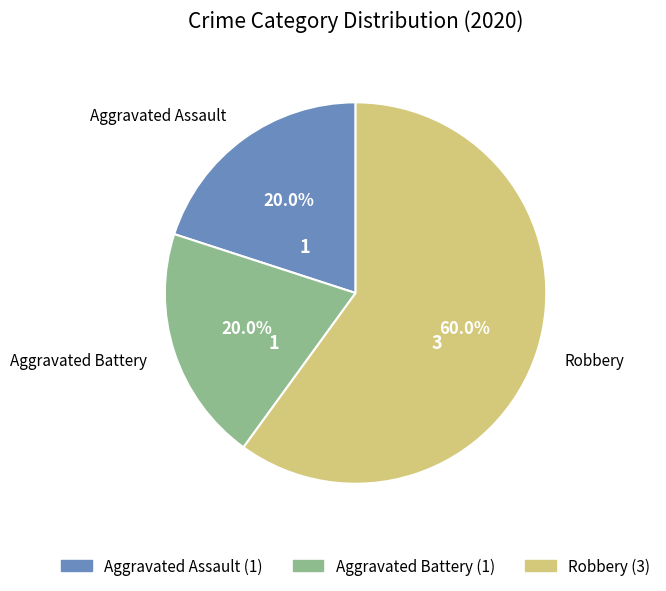

What is the largest slice in the pie chart?

Robbery